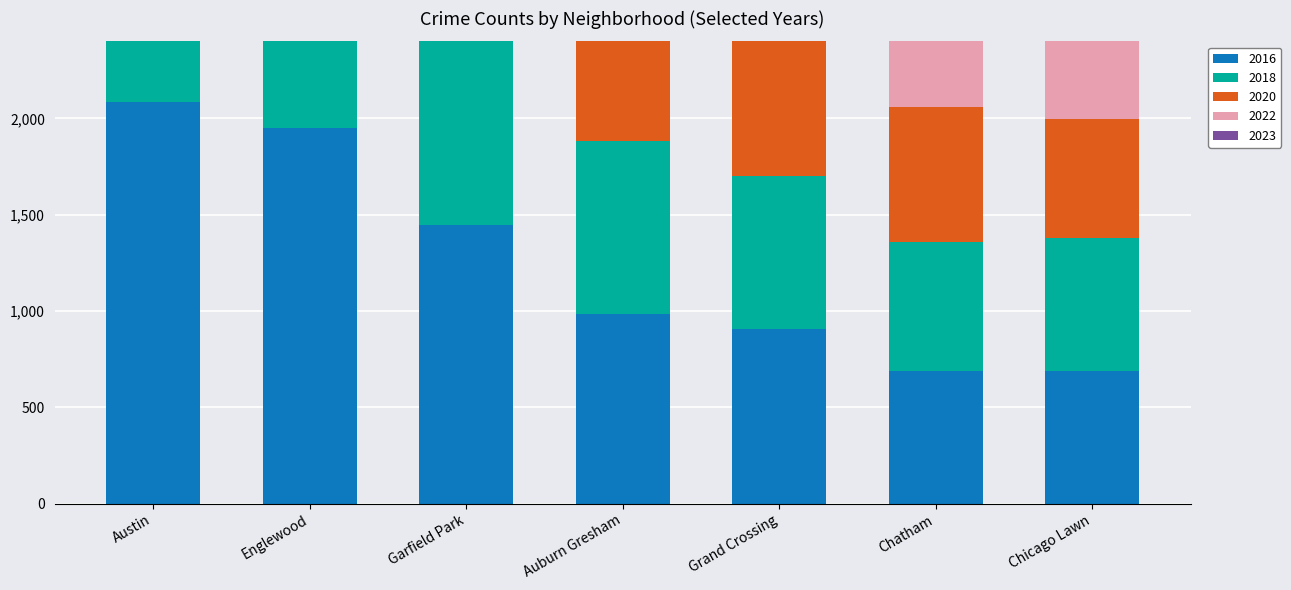

What is the approximate value of 2018 at Englewood?

1672